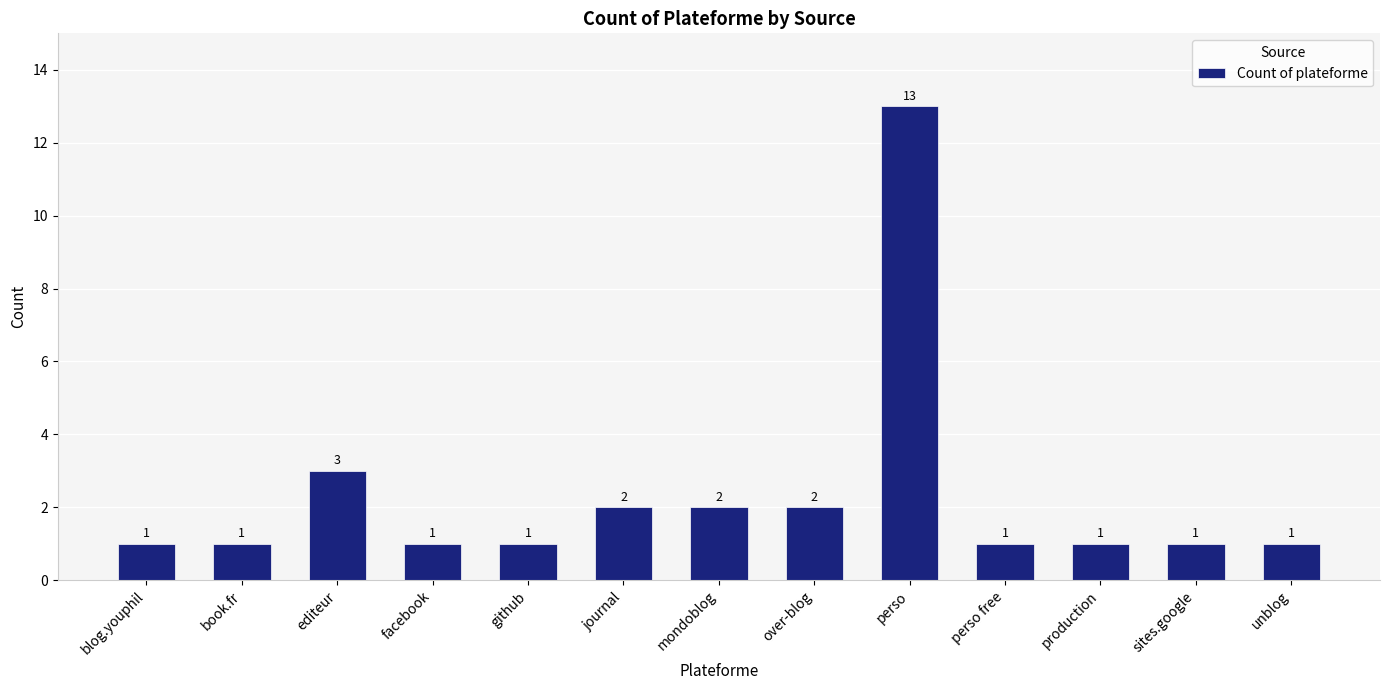

Reading left to right, extract all data points from this chart.

blog.youphil=1	book.fr=1	editeur=3	facebook=1	github=1	journal=2	mondoblog=2	over-blog=2	perso=13	perso free=1	production=1	sites.google=1	unblog=1